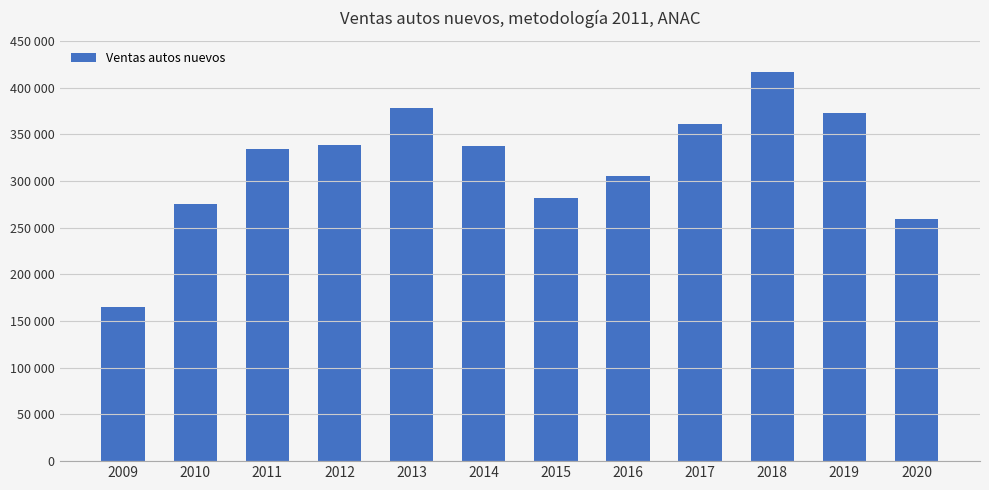

Reading left to right, transcribe all the data shown in this chart.

165303	275270	334052	338826	378240	337594	282232	305540	360900	417038	372878	258835